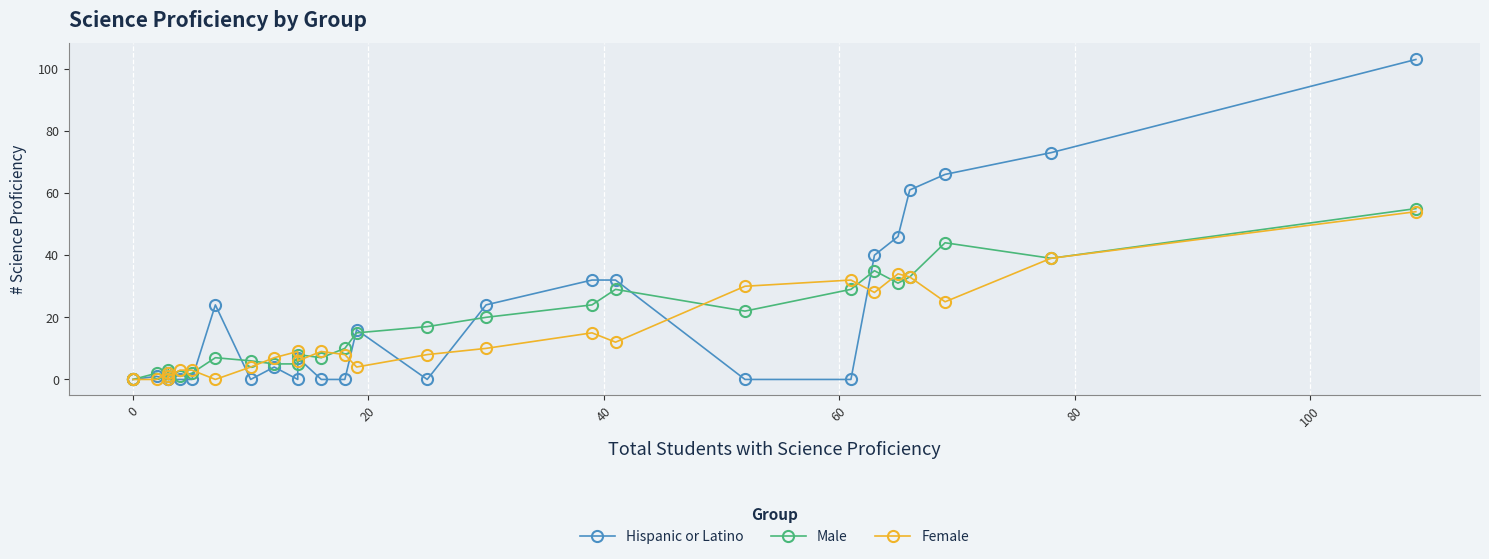

Rank the series at 20 from highest to lowest value.

Male, Hispanic or Latino, Female